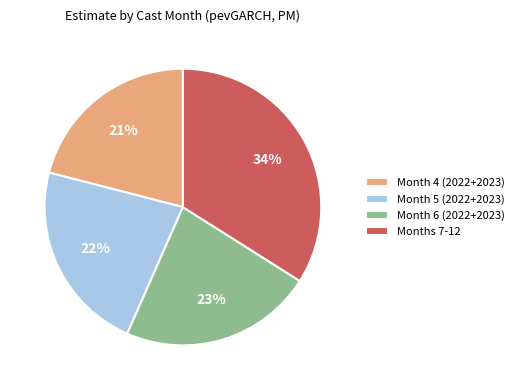

To the nearest percent, what is the difference between the largest and smallest slice percentages?

13%